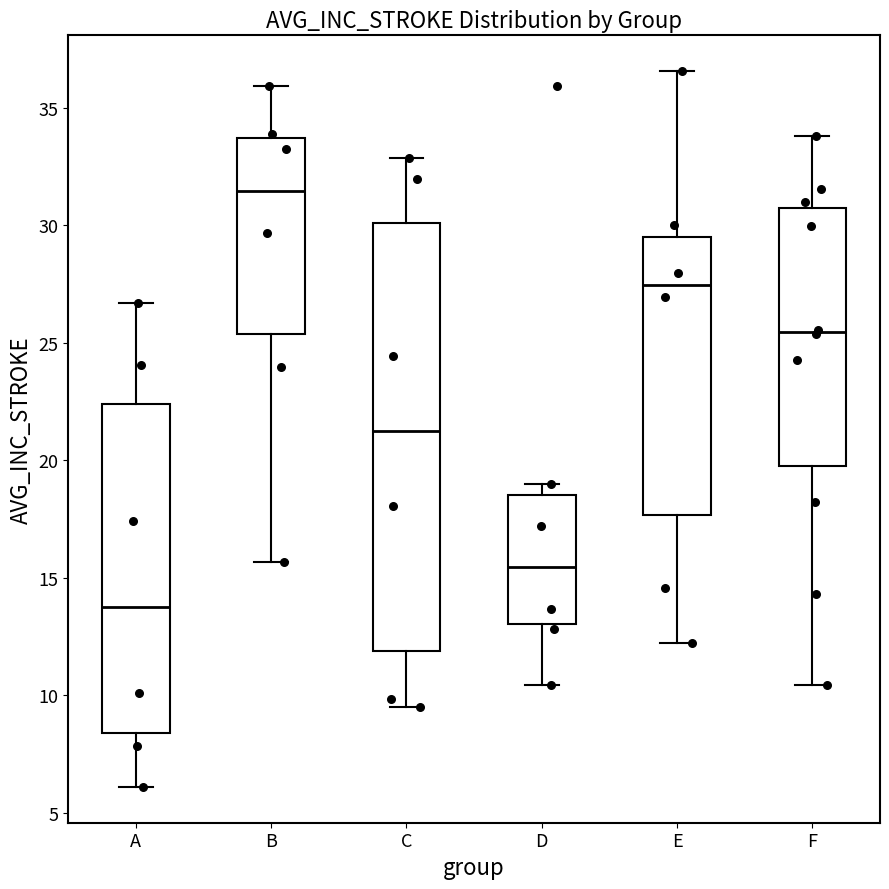

Where does the lower whisker of the box for B end on the y-axis? The values are not printed on the chart, so give them approximately, as read against the axis.

15.5